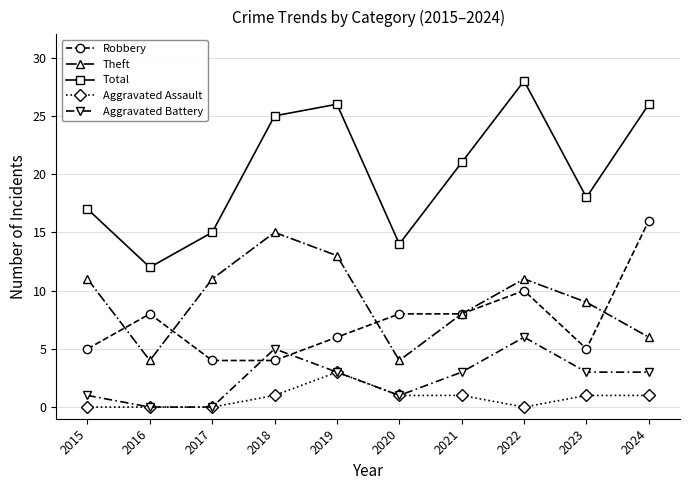

True or false: Aggravated Battery has a value of 6 at 2022.

True